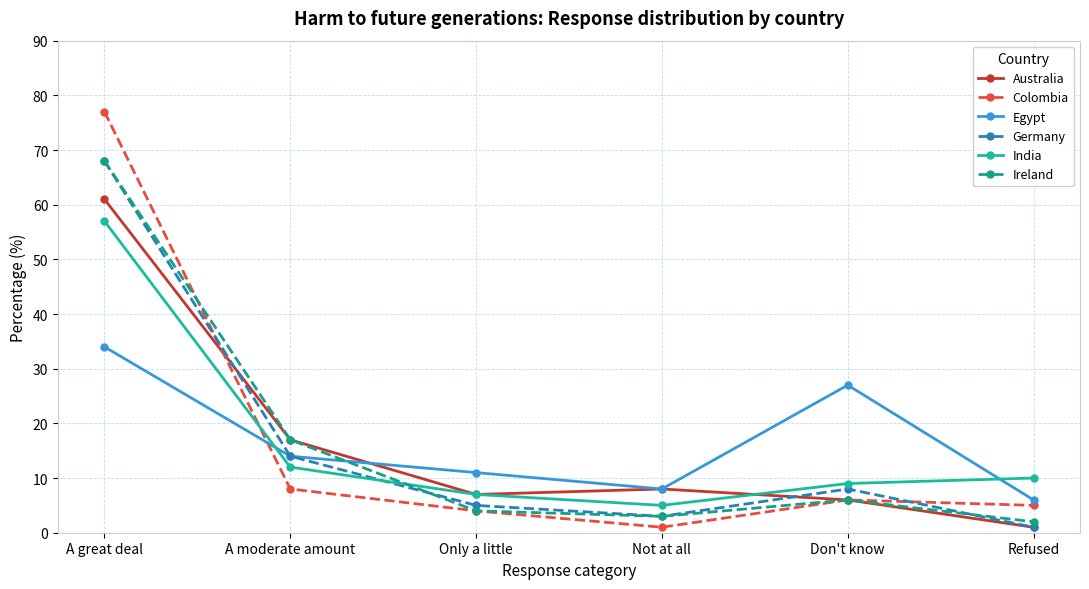

What is the difference between the second highest and second lowest values in the Ireland series?

14